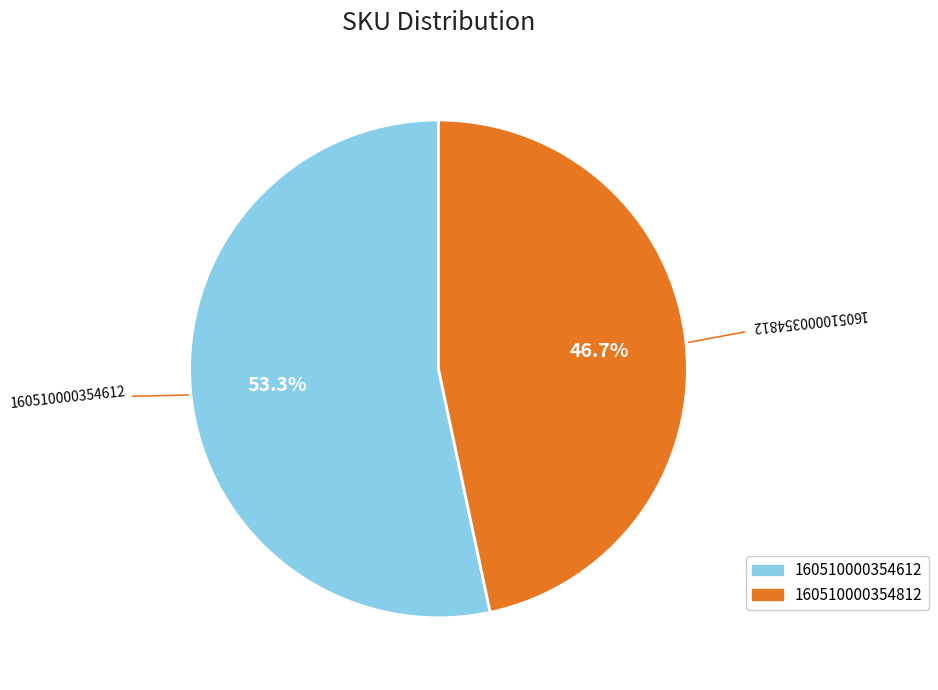

Is there any slice that represents more than half of the pie?

Yes